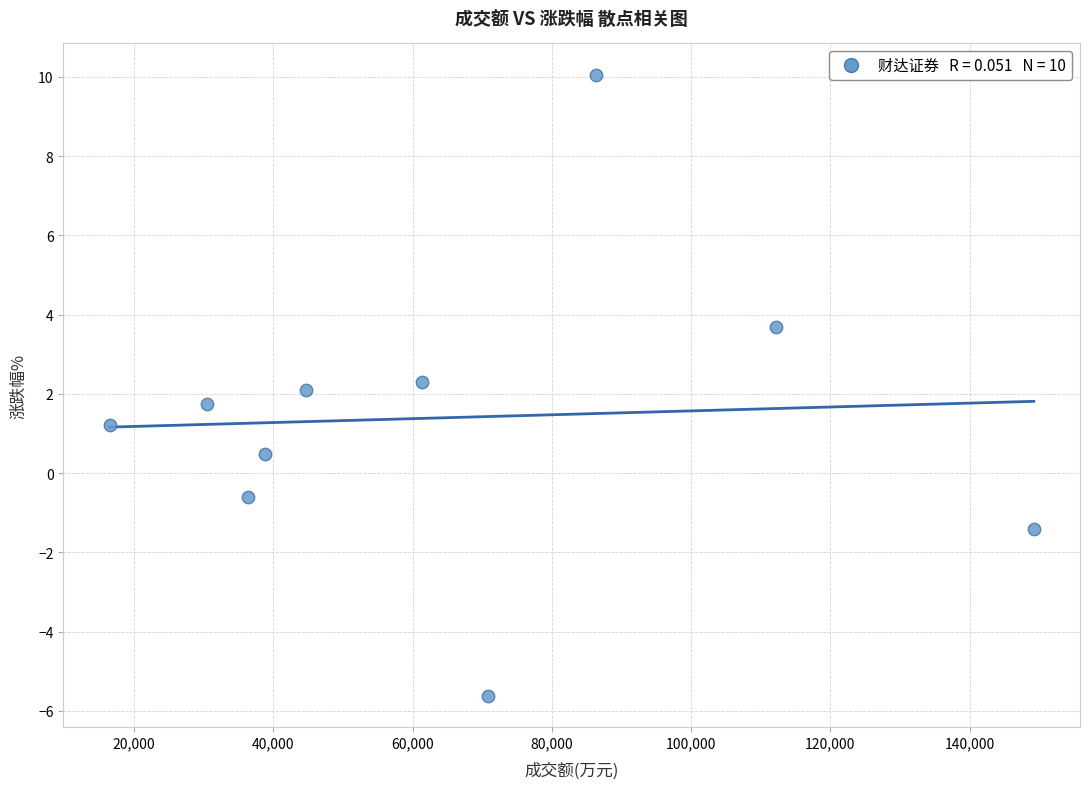

What is the average X value?

64649.3